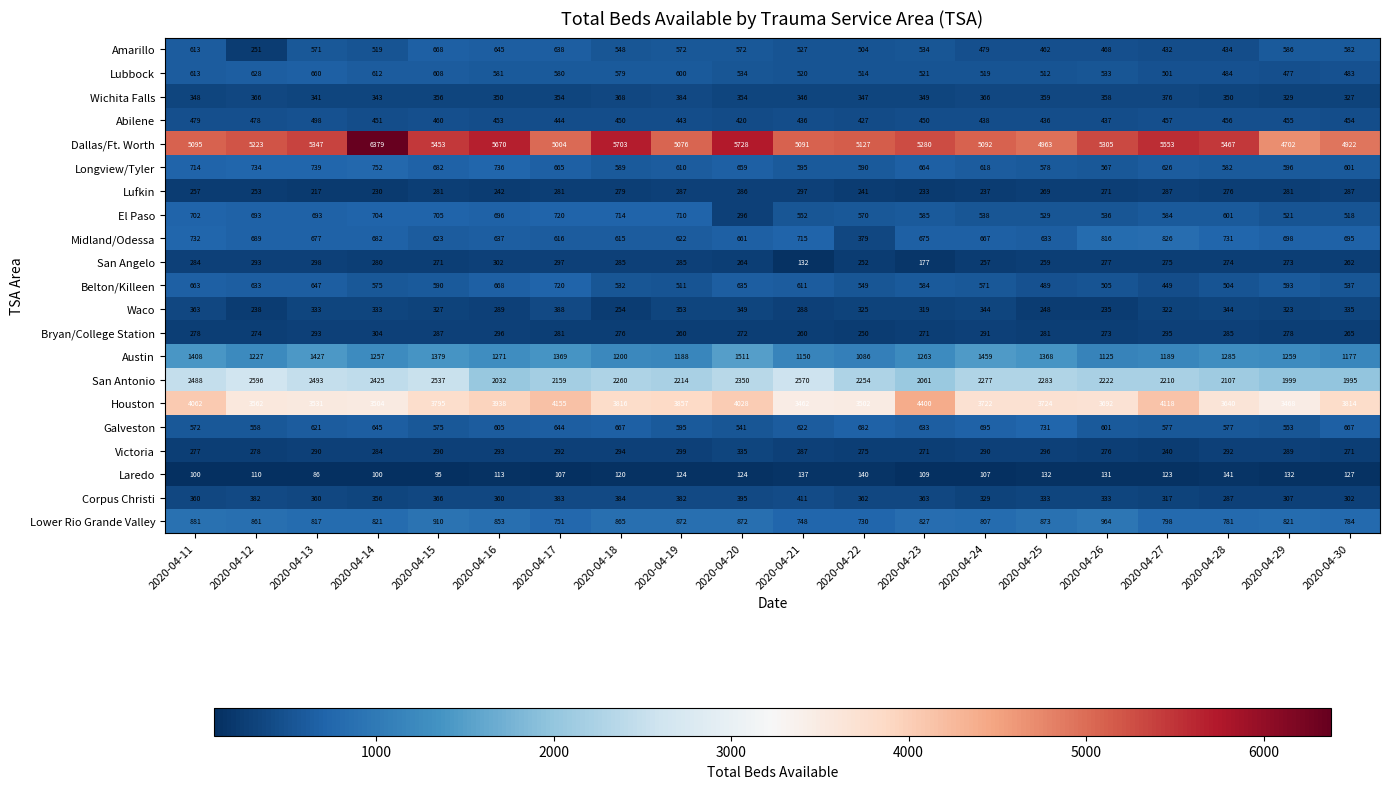

At which label is Houston closest to 3931?

2020-04-16